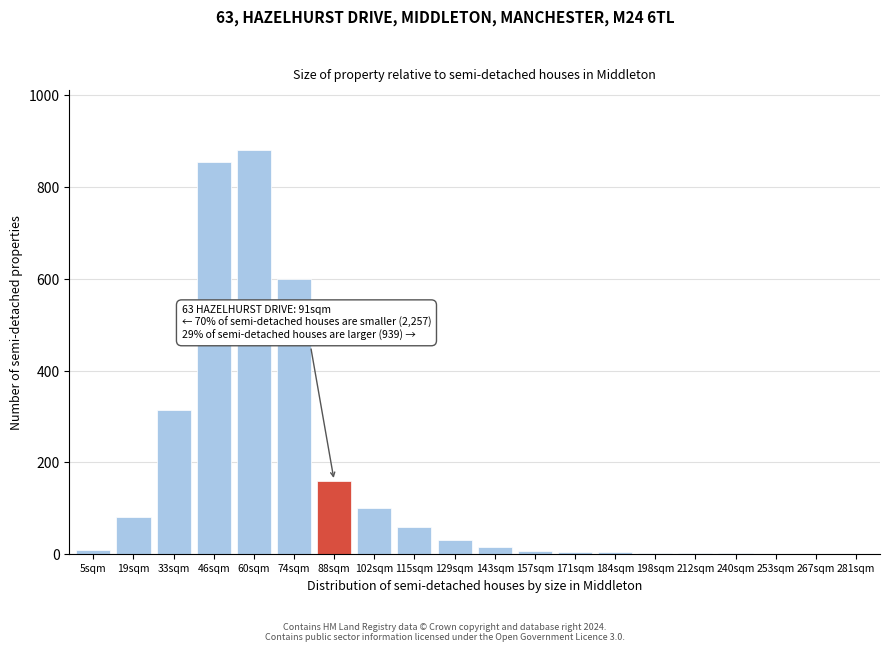

The chart shows a value of 100 at 102sqm. True or false?

True